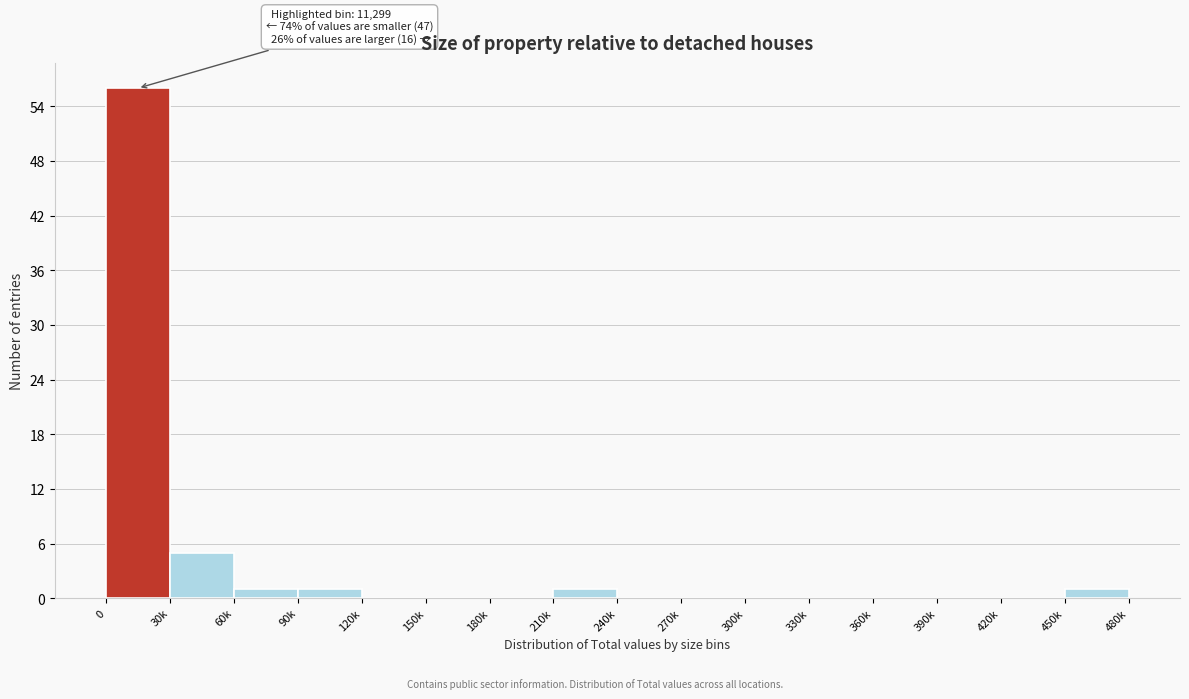

Reading left to right, extract all data points from this chart.

0=56	30k=5	60k=1	90k=1	120k=0	150k=0	180k=0	210k=1	240k=0	270k=0	300k=0	330k=0	360k=0	390k=0	420k=0	450k=1